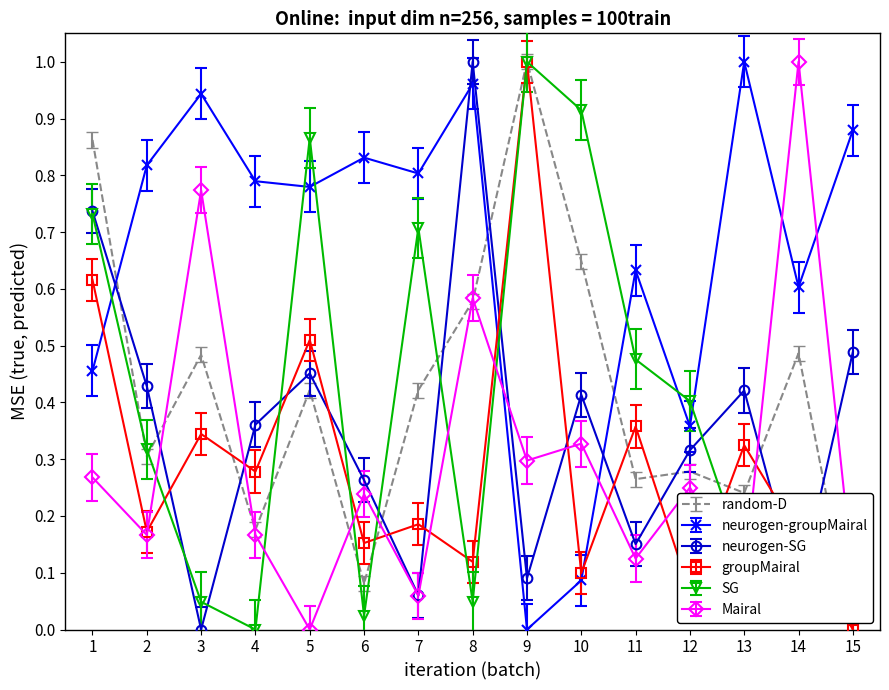

At which label does neurogen-SG reach its peak?

8